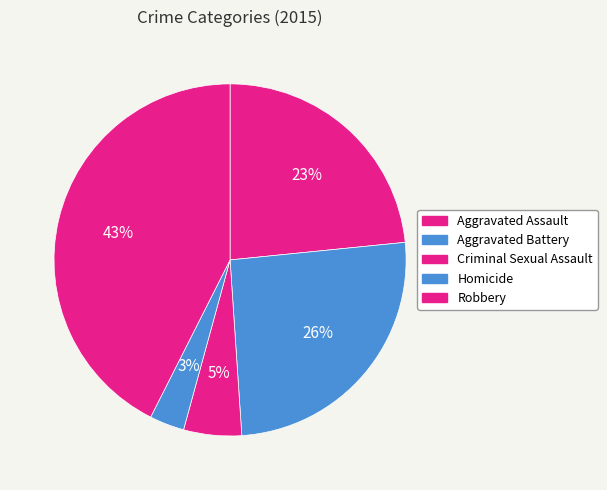

To the nearest percent, what is the difference between the largest and smallest slice percentages?

39%